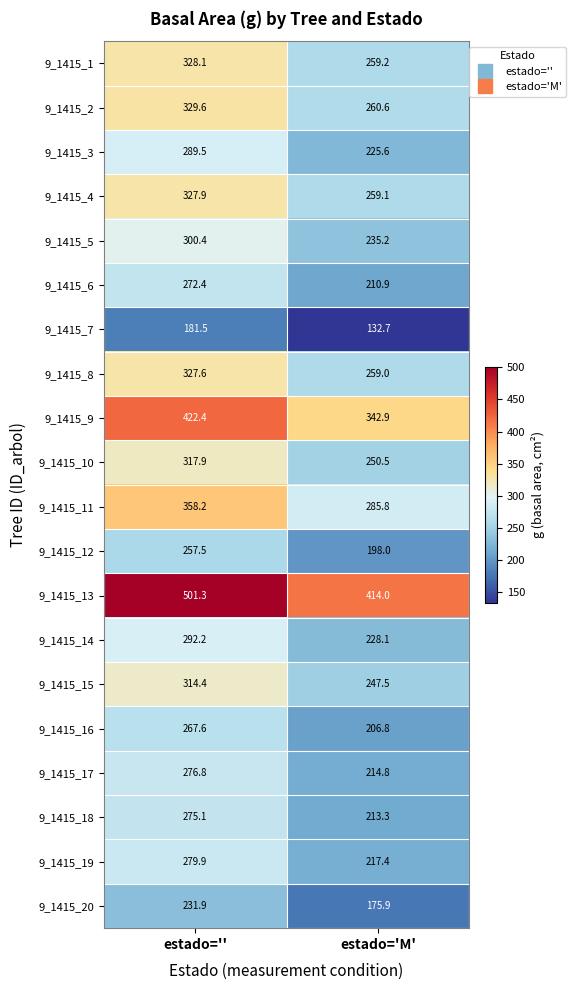

Which category has the highest value across all series?

estado=''